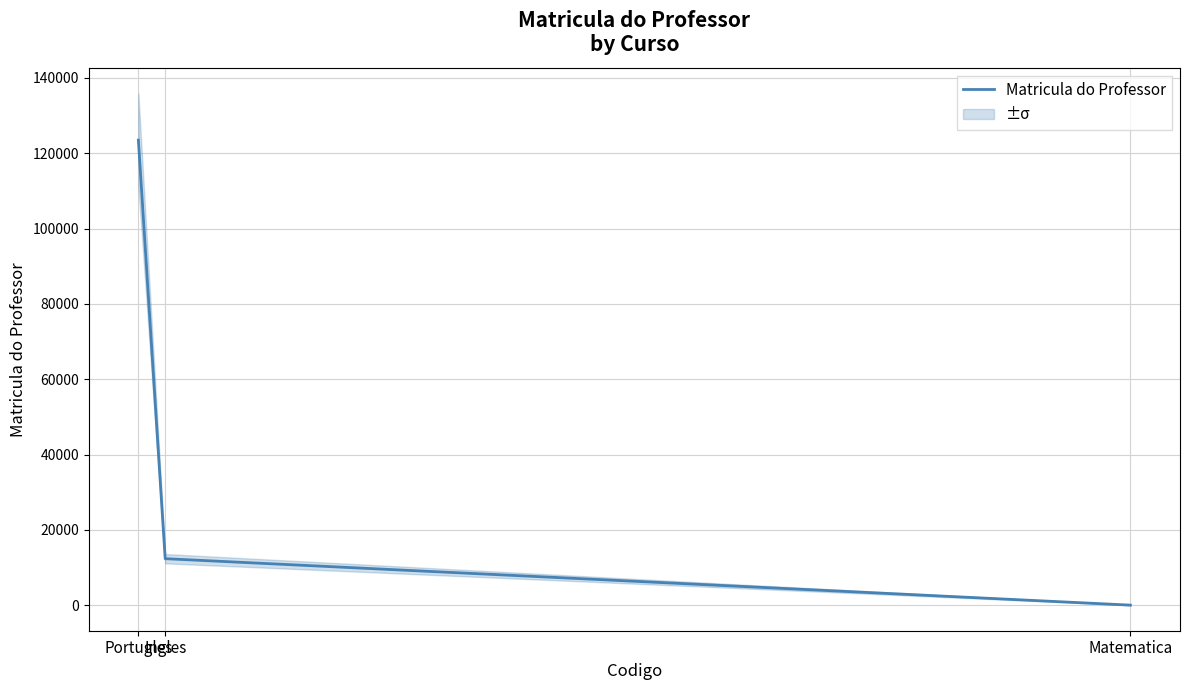

Reading left to right, what are all the values shown in this chart?

Portugles=123456	Ingles=12358	Matematica=25